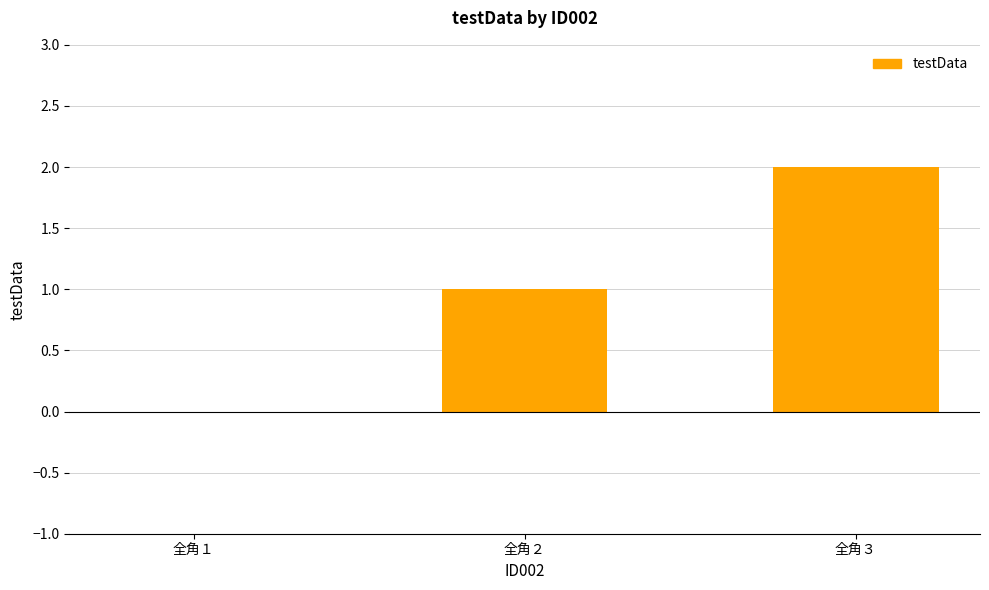

At which label is the value closest to 1?

全角２